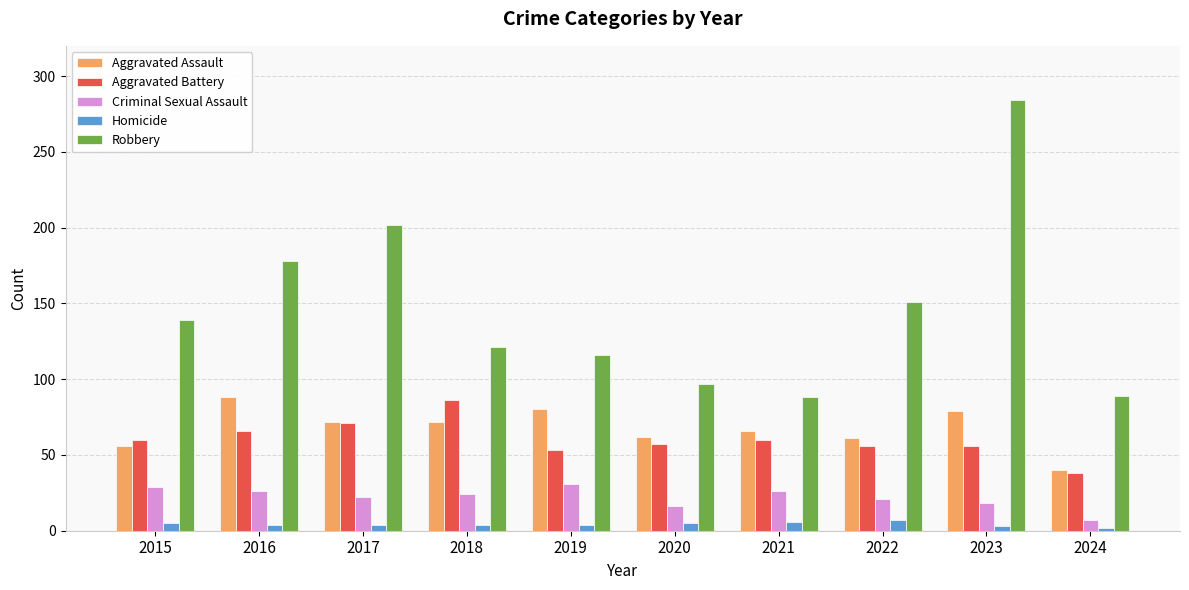

Are the bars horizontal?

No